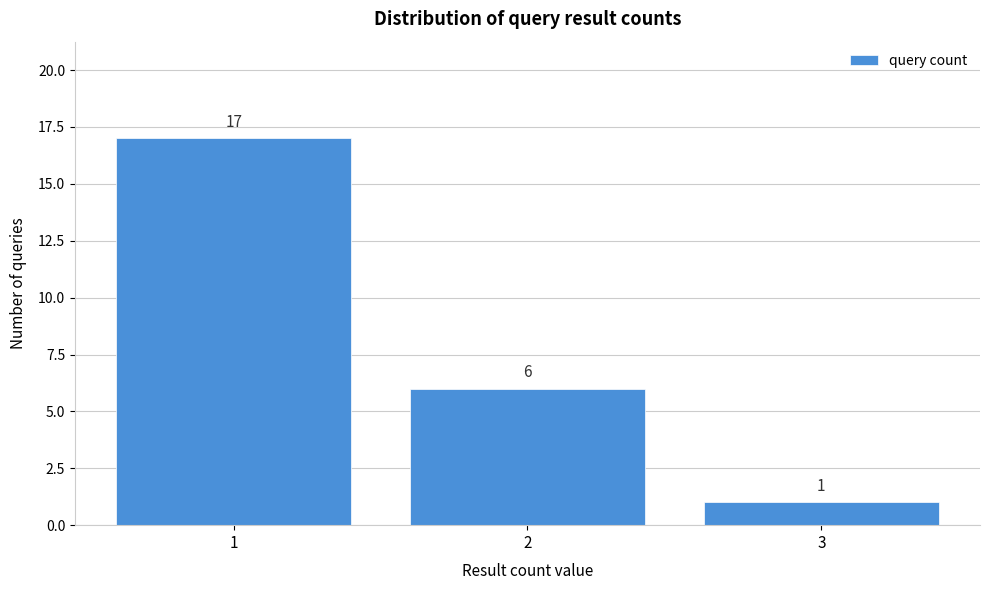

Reading left to right, list every bar in this chart as the range it spans on the x-axis followed by its height.

0.5 to 1.5: 17
1.5 to 2.5: 6
2.5 to 3.5: 1